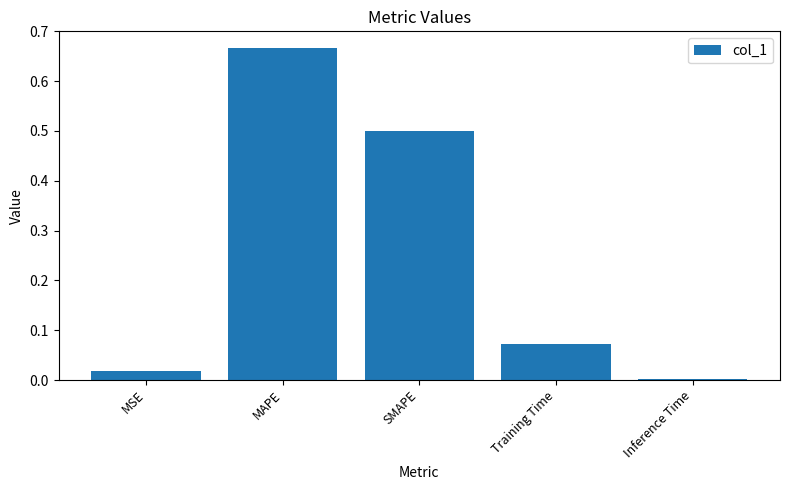

Which has a higher value, SMAPE or MSE?

SMAPE